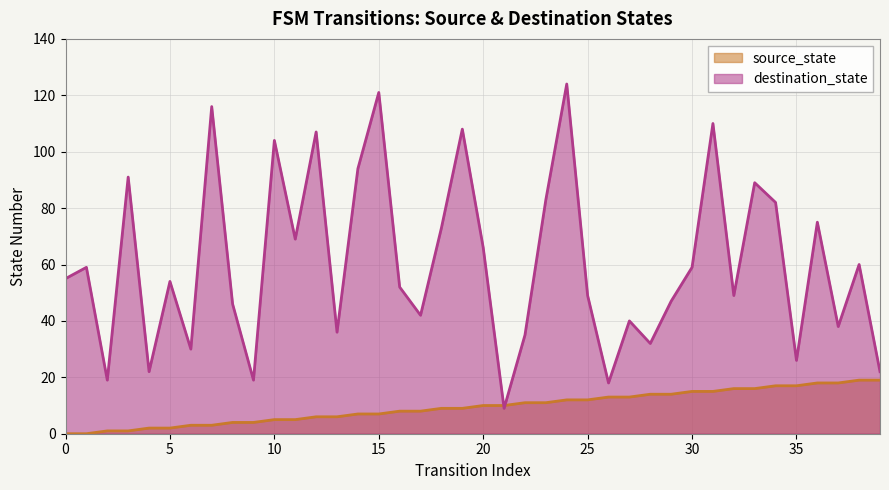

Where do destination_state and source_state first cross each other?

20 and 21